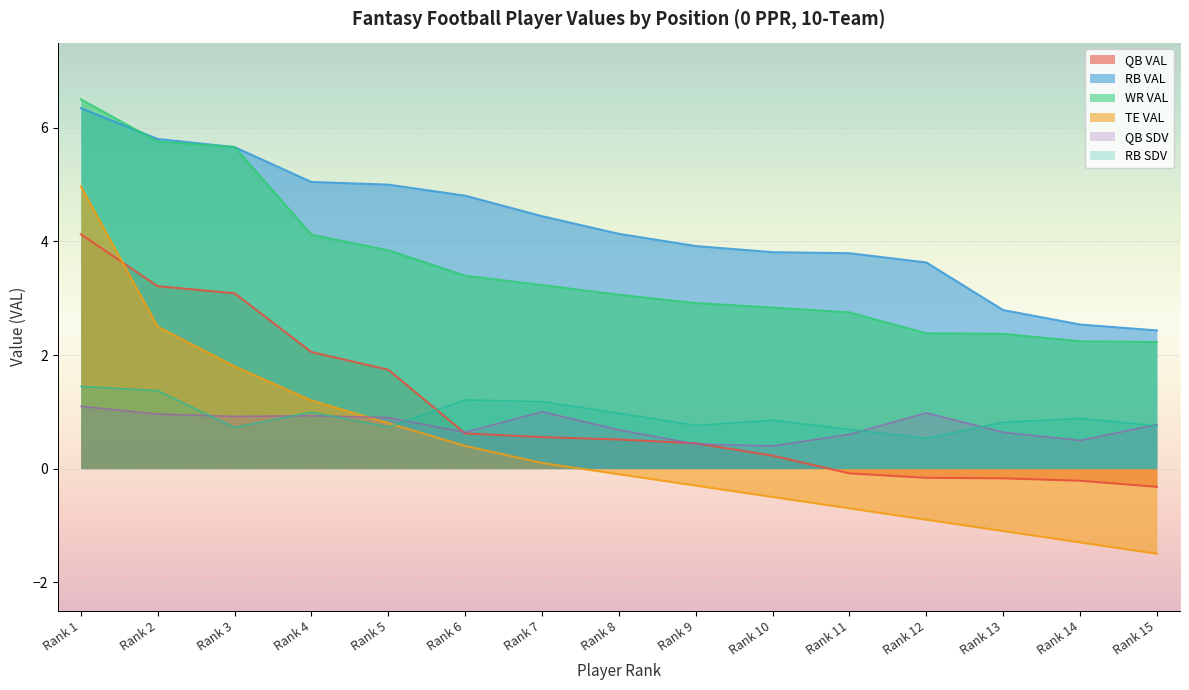

True or false: QB VAL has a value of 0.5 at Rank 8.

True